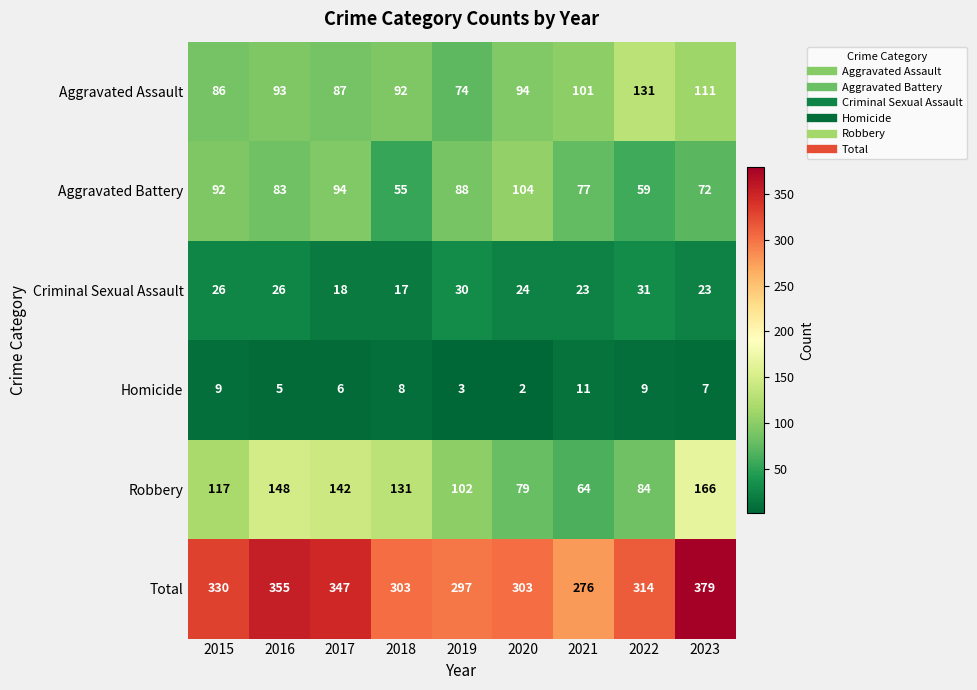

Is it true that Robbery equals 131 at 2018?

True